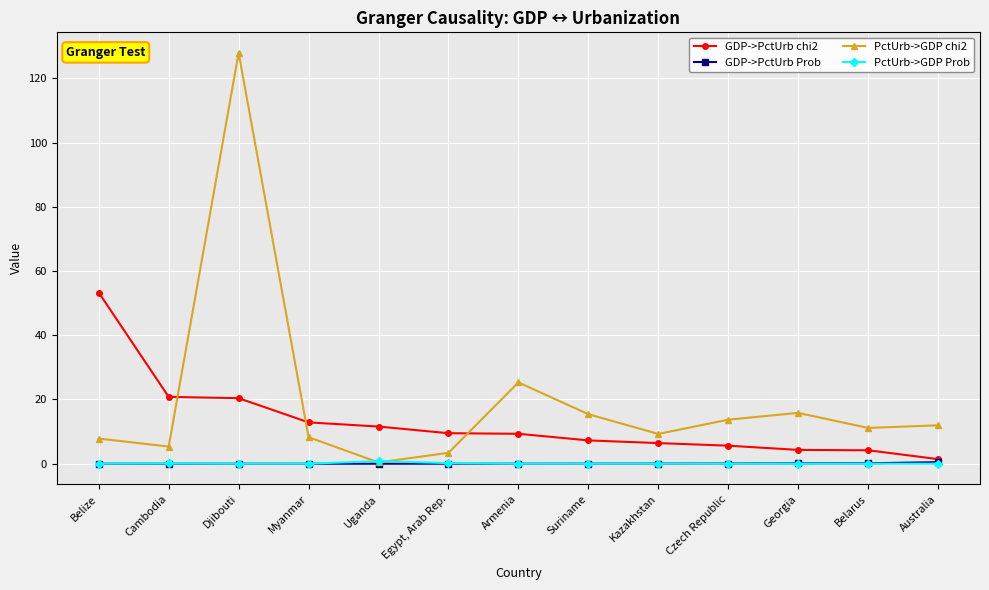

What is the difference between the PctUrb->GDP Prob values at Egypt, Arab Rep. and Armenia?

0.2